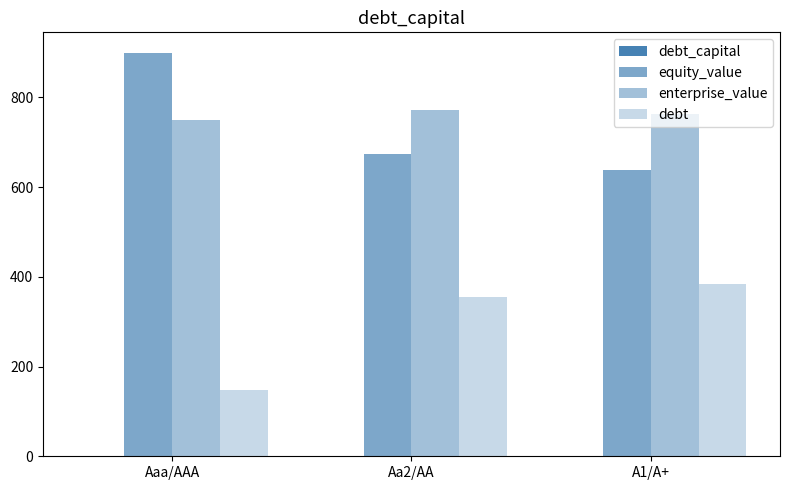

Are the bars grouped side by side (vs. stacked)?

Yes